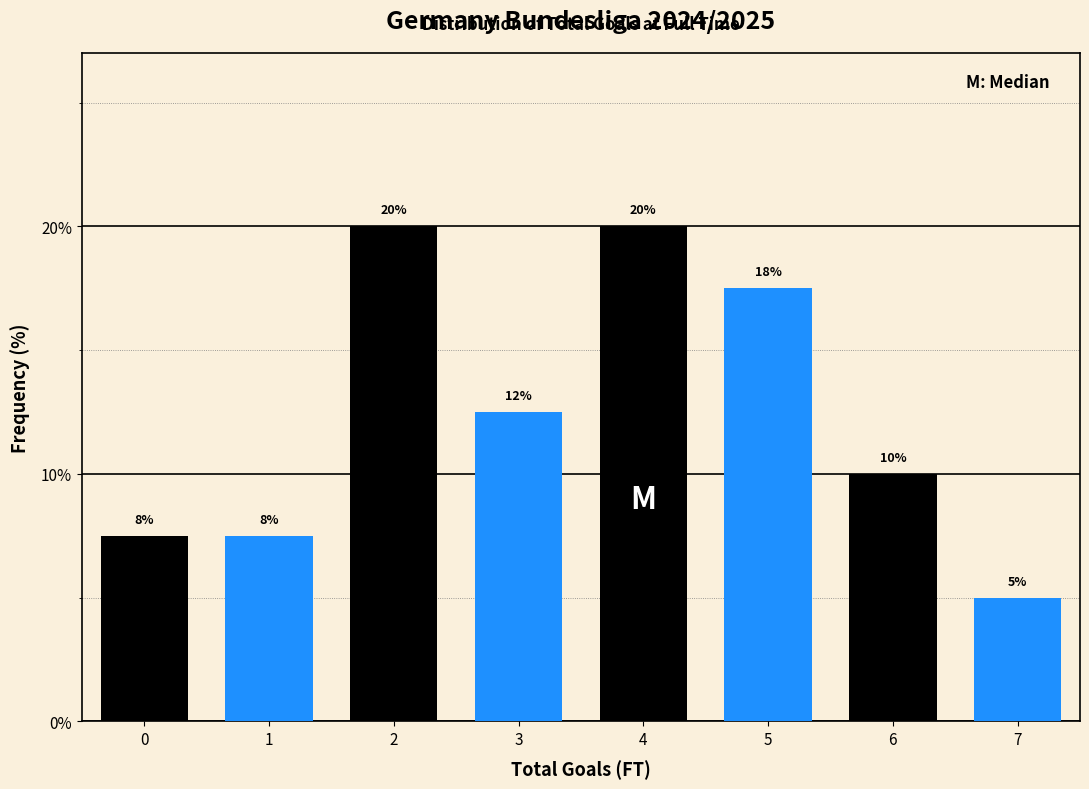

What is the value of the 8th bar from the left?

5.0